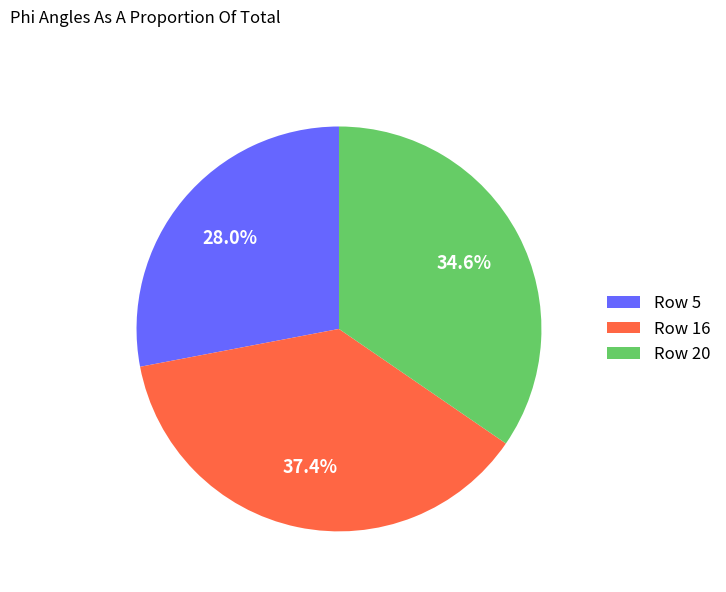

Rank the categories by value from lowest to highest.

Row 5, Row 20, Row 16